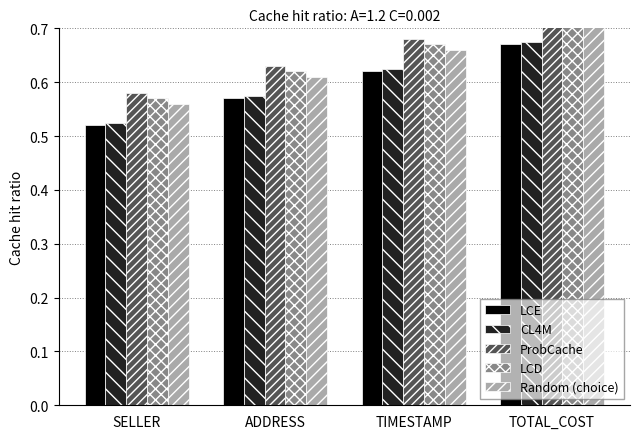

Which series has the largest range (max minus min)?

LCE